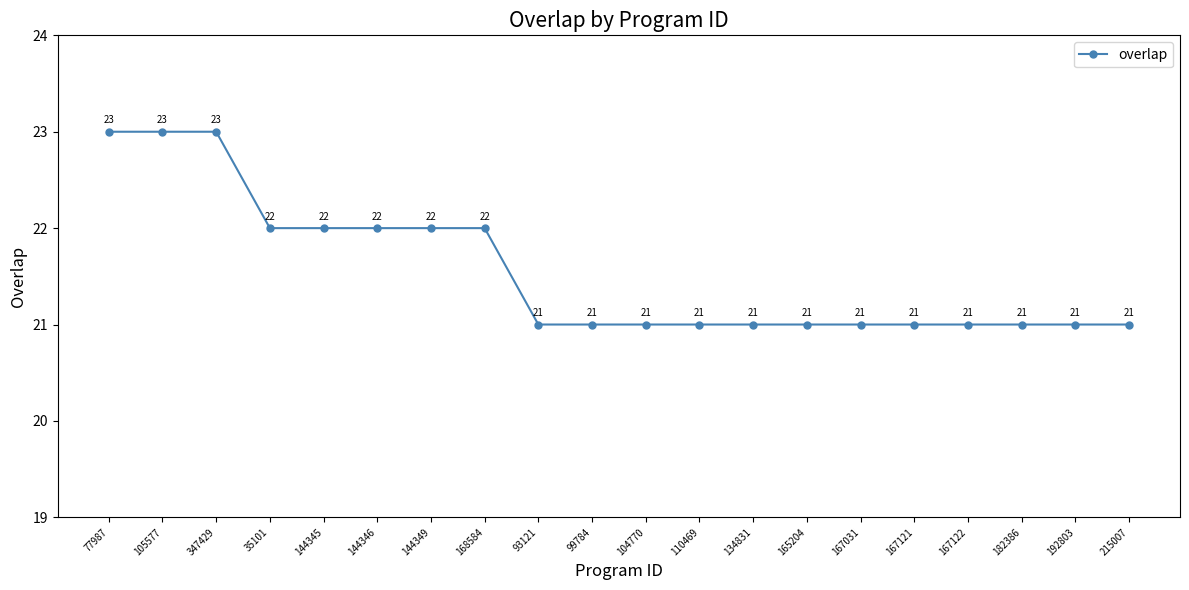

Reading left to right, what are all the values shown in this chart?

23	23	23	22	22	22	22	22	21	21	21	21	21	21	21	21	21	21	21	21